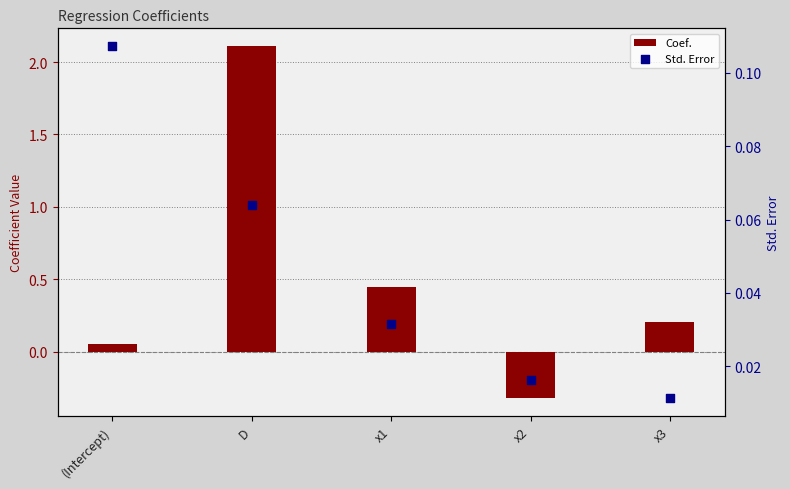

Which series has the largest total across all categories?

Coef.